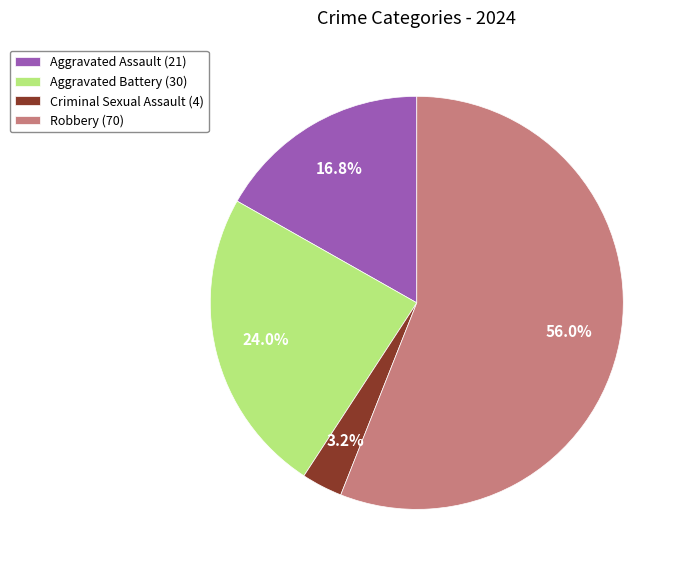

The Criminal Sexual Assault slice represents 3% of the pie. True or false?

True